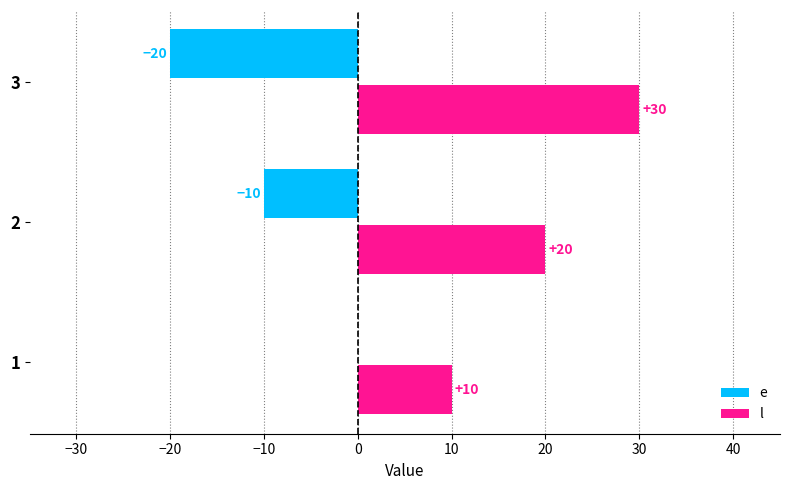

Which series has the largest total across all categories?

l